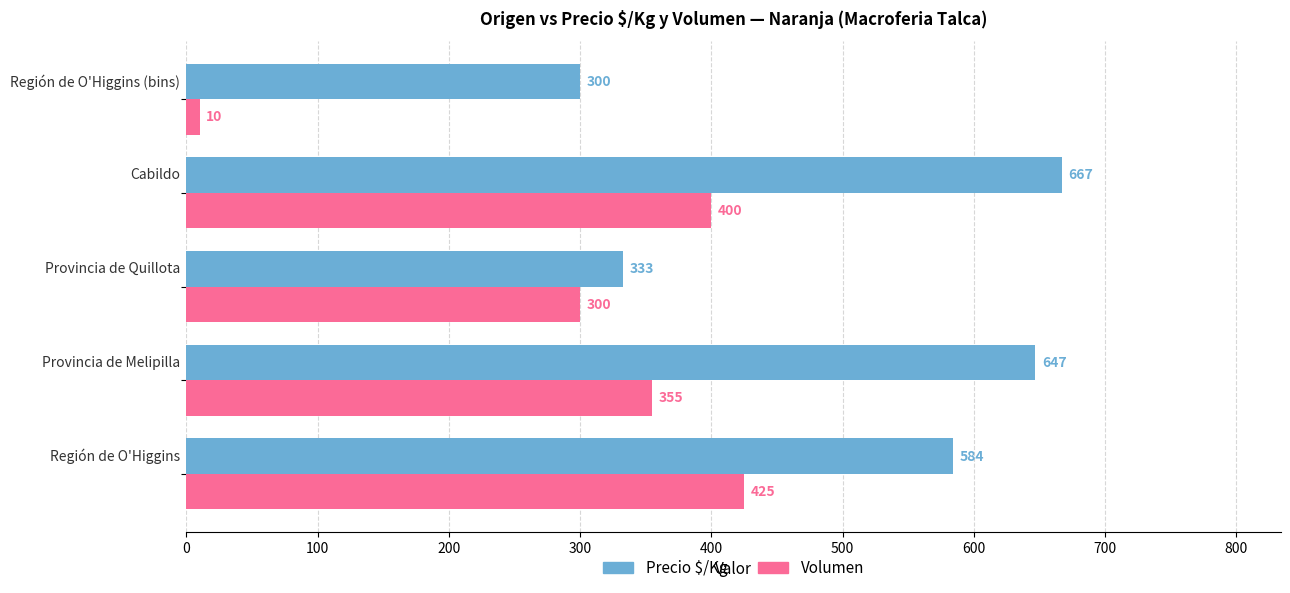

At how many categories does at least one series exceed 198?

5